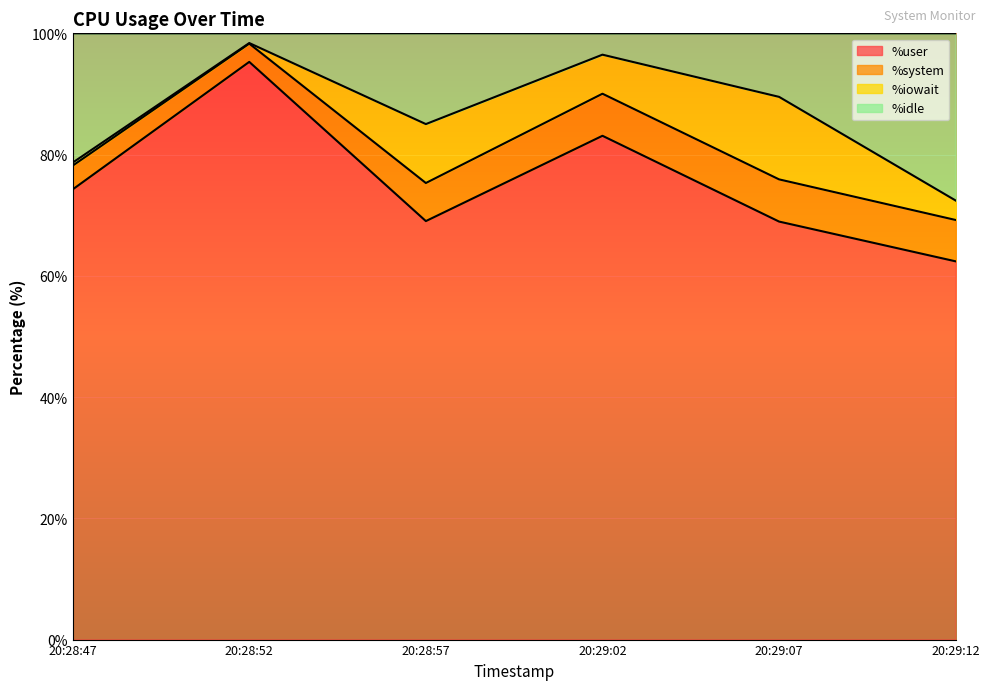

The value of %user at 20:28:57 is 69.0. True or false?

True